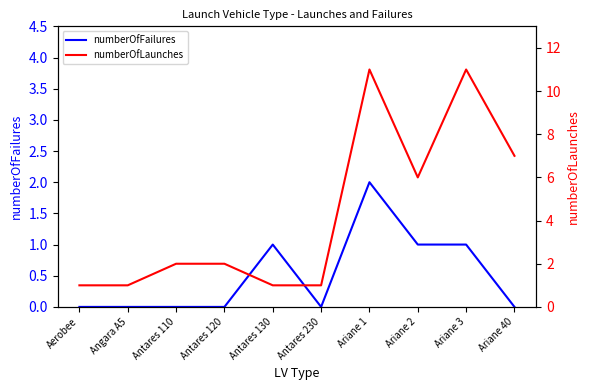

Count the number of categories in the chart.

10